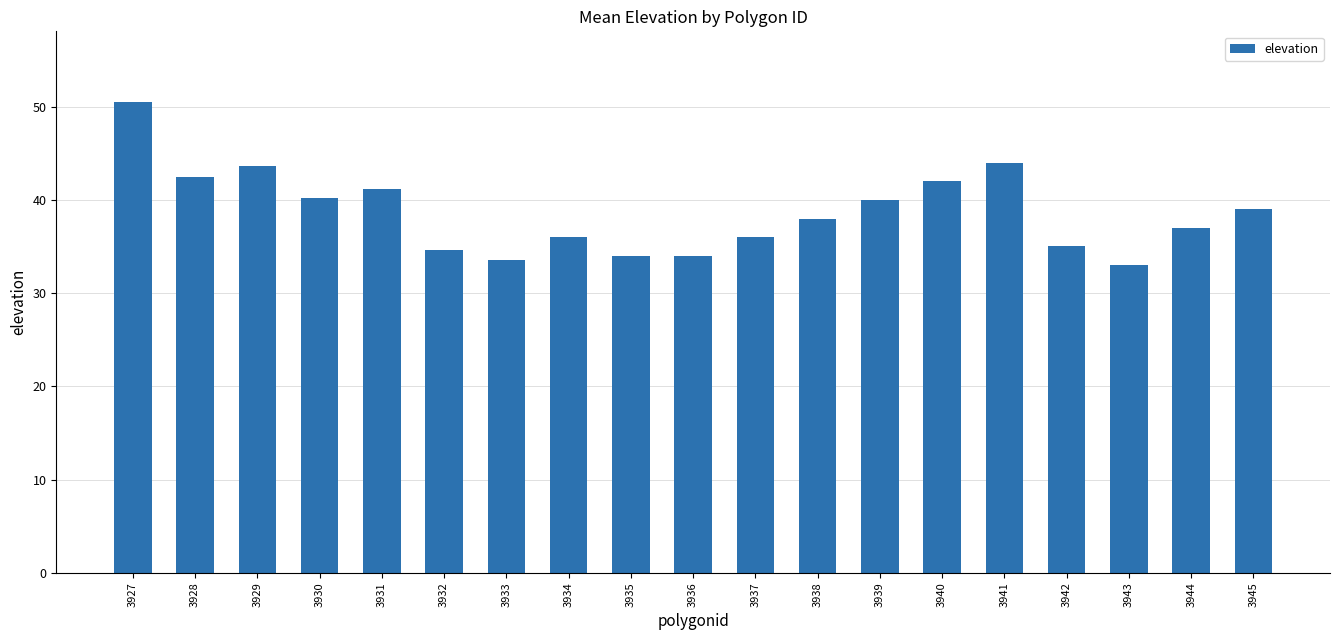

What is the change in value from 3929 to 3935?

-9.6